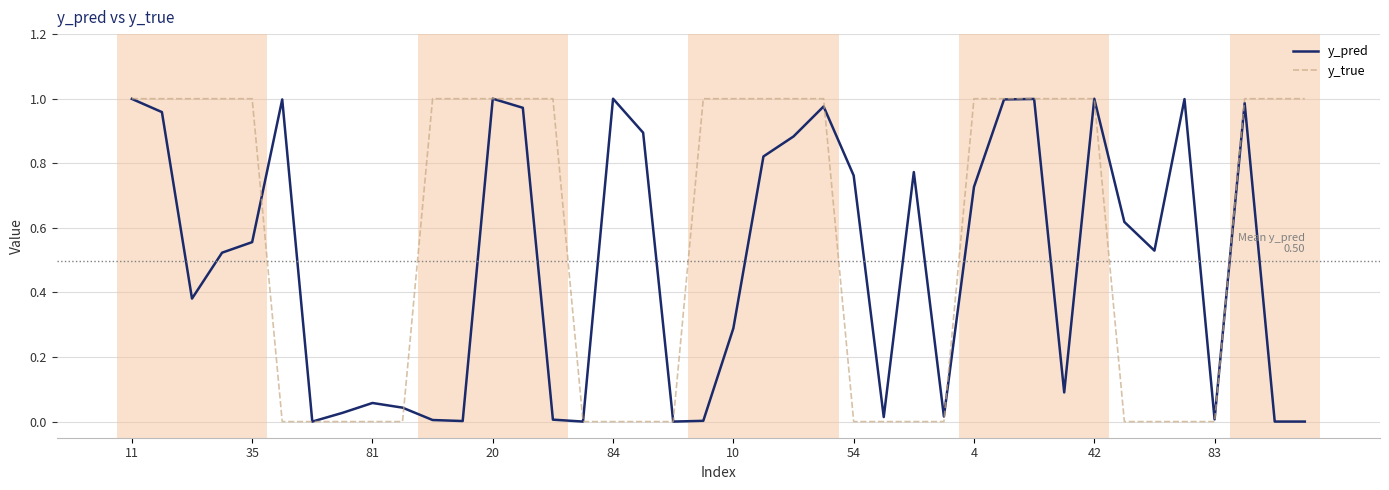

Which series has the largest total across all categories?

y_true